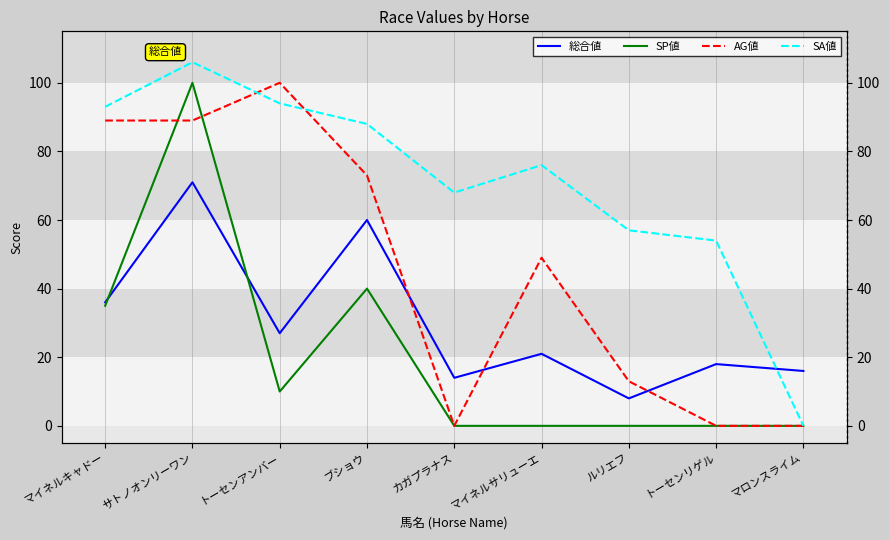

True or false: SA値 has more than 1 interior local peaks.

True